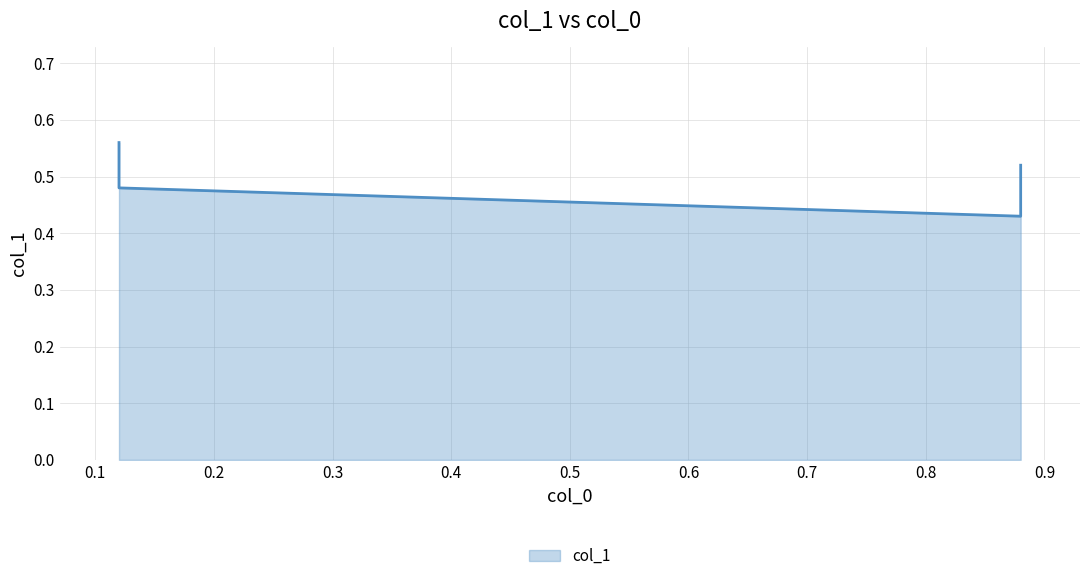

Reading left to right, extract all data points from this chart.

0.6	0.5	0.4	0.5